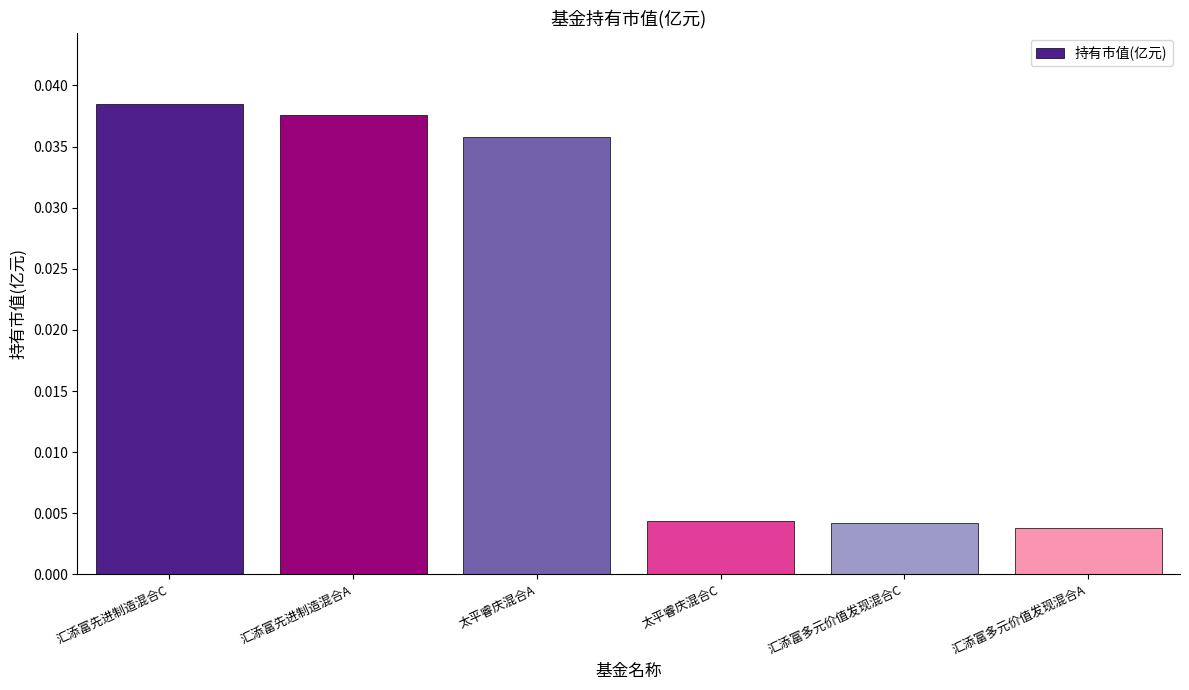

Are the bars grouped side by side (vs. stacked)?

No